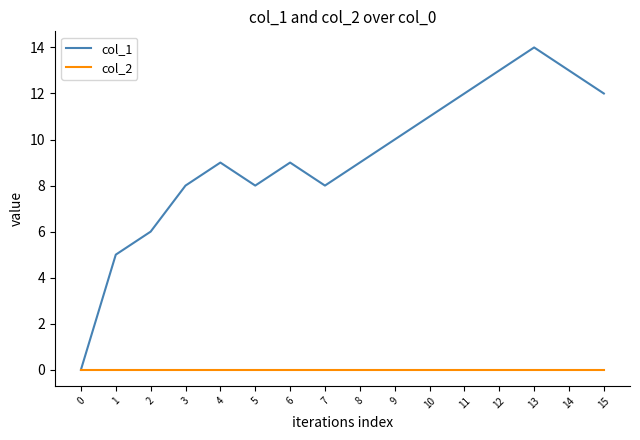

Count the number of categories in the chart.

16